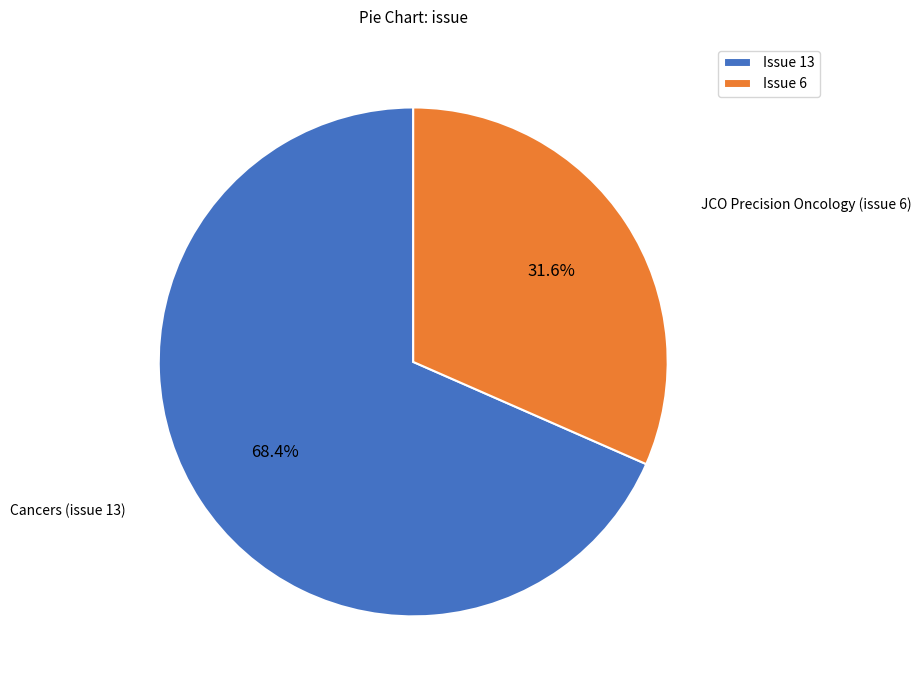

Rank the categories by value from highest to lowest.

Issue 13, Issue 6